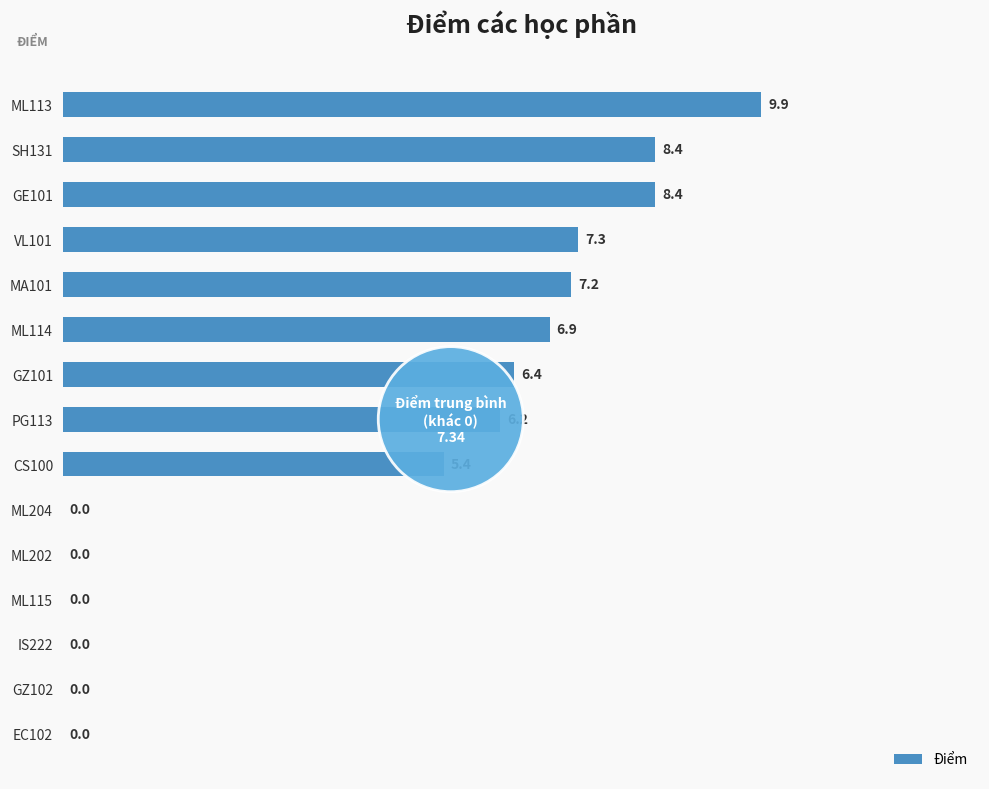

Reading top to bottom, what are all the values shown in this chart?

ML113=9.9	SH131=8.4	GE101=8.4	VL101=7.3	MA101=7.2	ML114=6.9	GZ101=6.4	PG113=6.2	CS100=5.4	ML204=0.0	ML202=0.0	ML115=0.0	IS222=0.0	GZ102=0.0	EC102=0.0